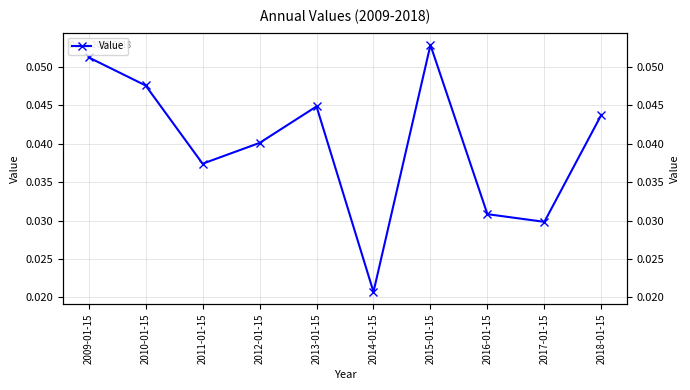

Rank the categories by value from highest to lowest.

2015-01-15, 2009-01-15, 2010-01-15, 2013-01-15, 2018-01-15, 2012-01-15, 2011-01-15, 2016-01-15, 2017-01-15, 2014-01-15